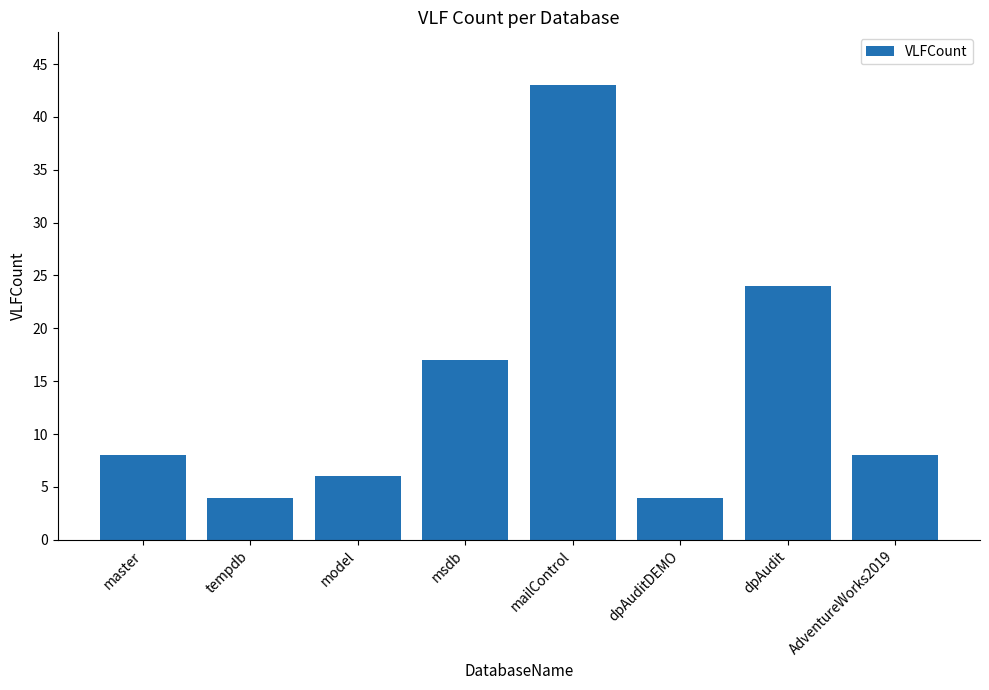

Are the bars horizontal?

No